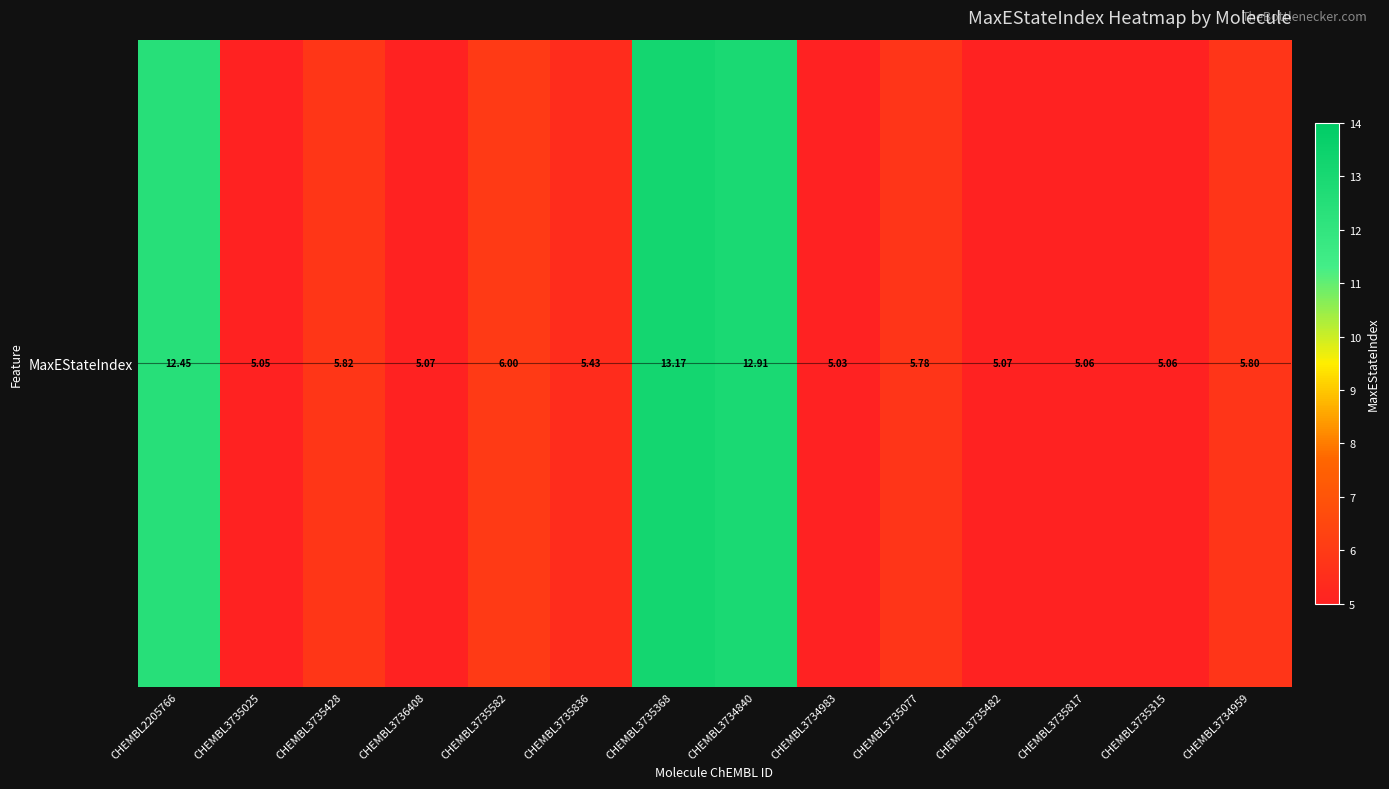

Between CHEMBL3736408 and CHEMBL3734959, which is larger?

CHEMBL3734959